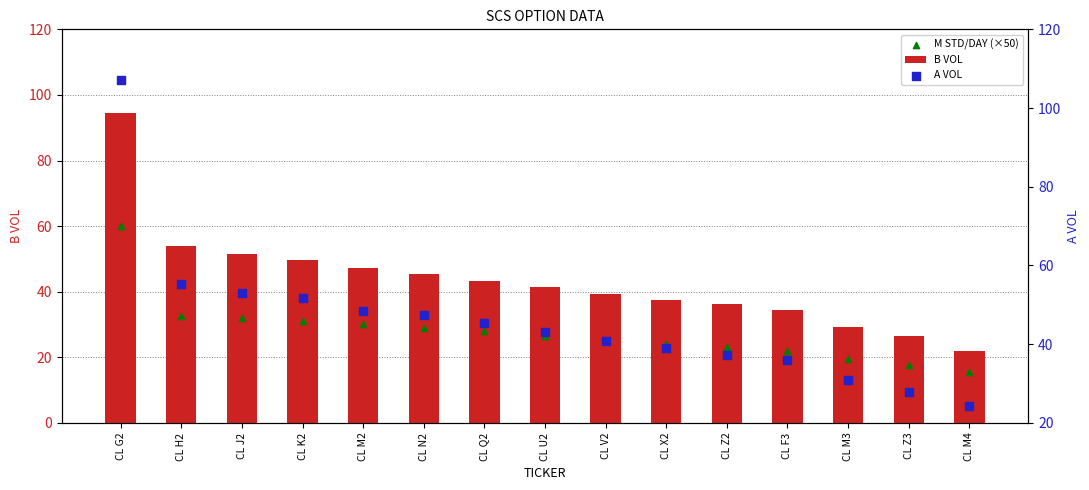

What is the total value across all series at CL Z2?

96.3